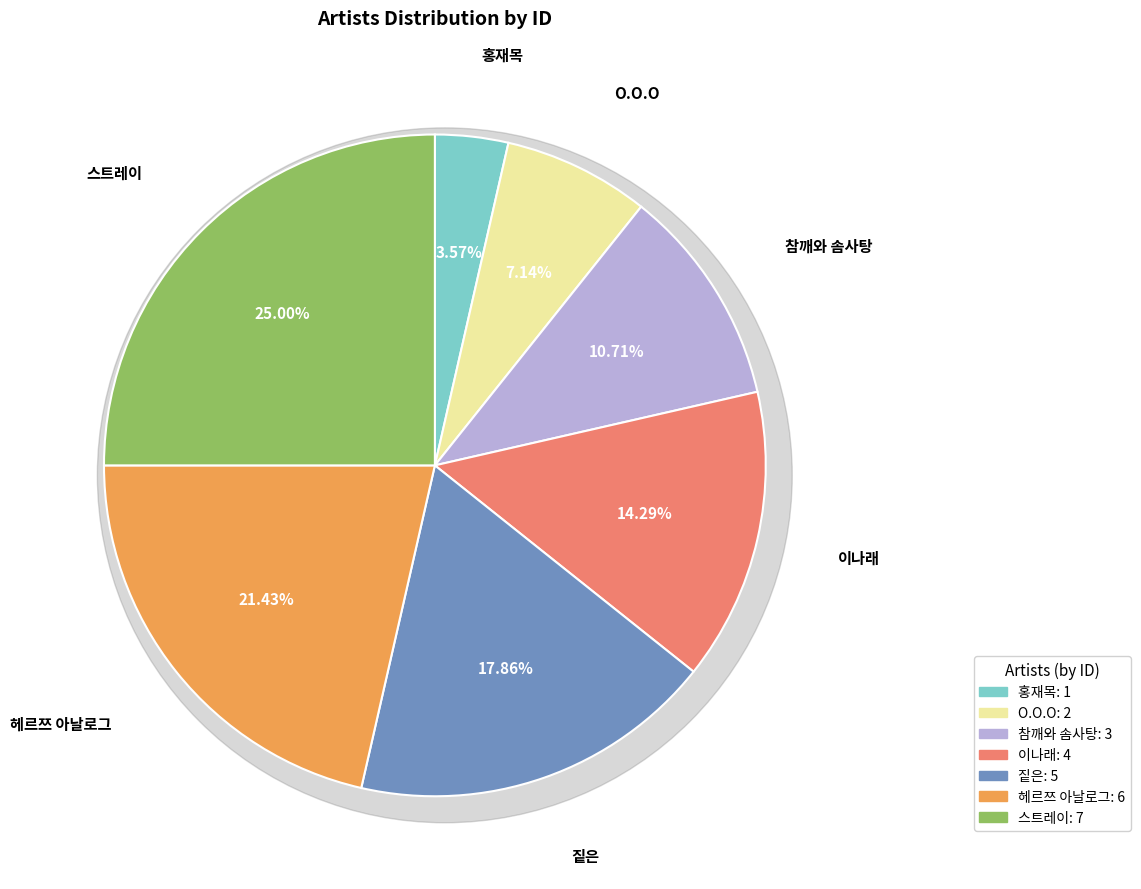

How many slices are in this pie chart?

7